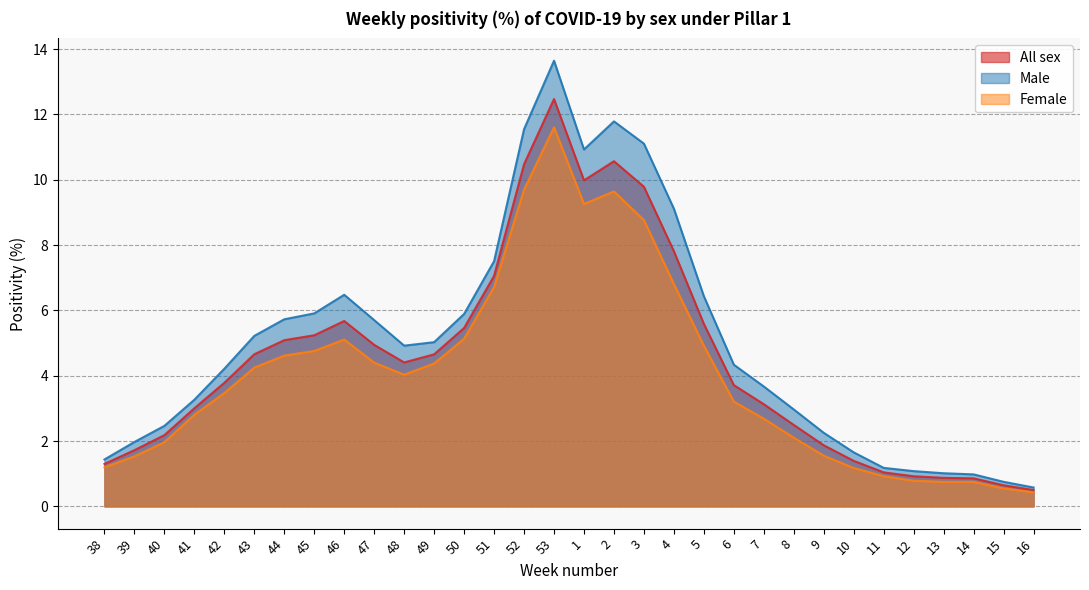

At which category is the sum across all series the highest?

53